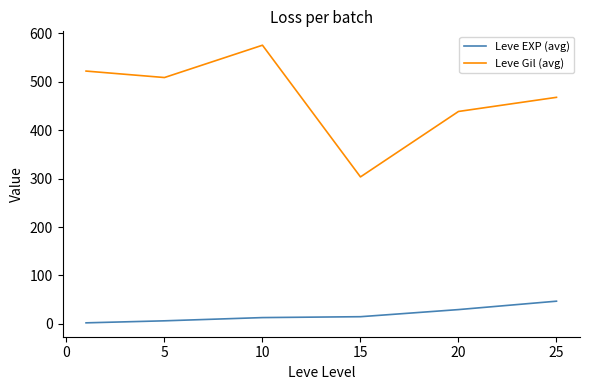

What is the difference between the maximum and minimum values in the Leve Gil (avg) series?

271.7